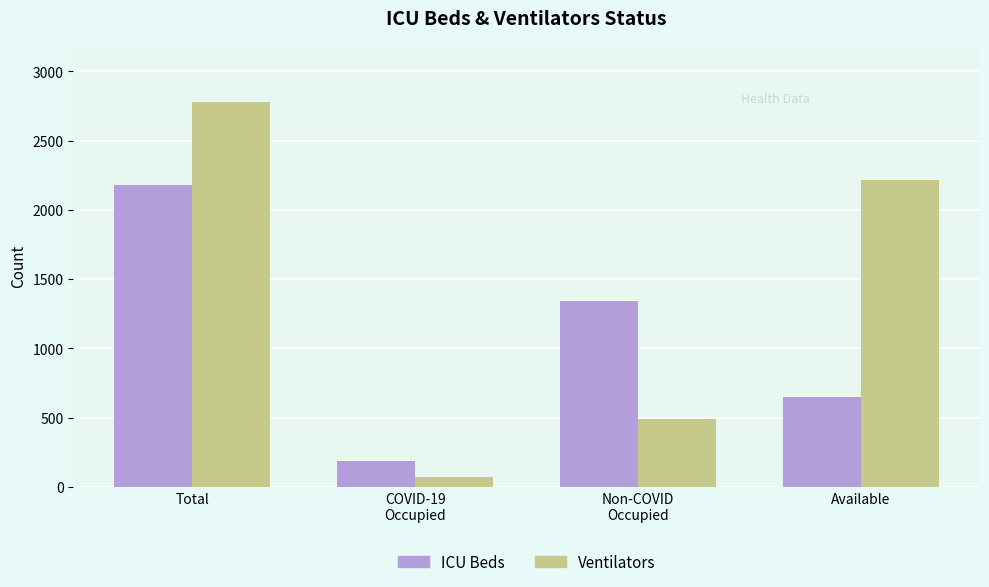

The value of ICU Beds at COVID-19
Occupied is 85. True or false?

False